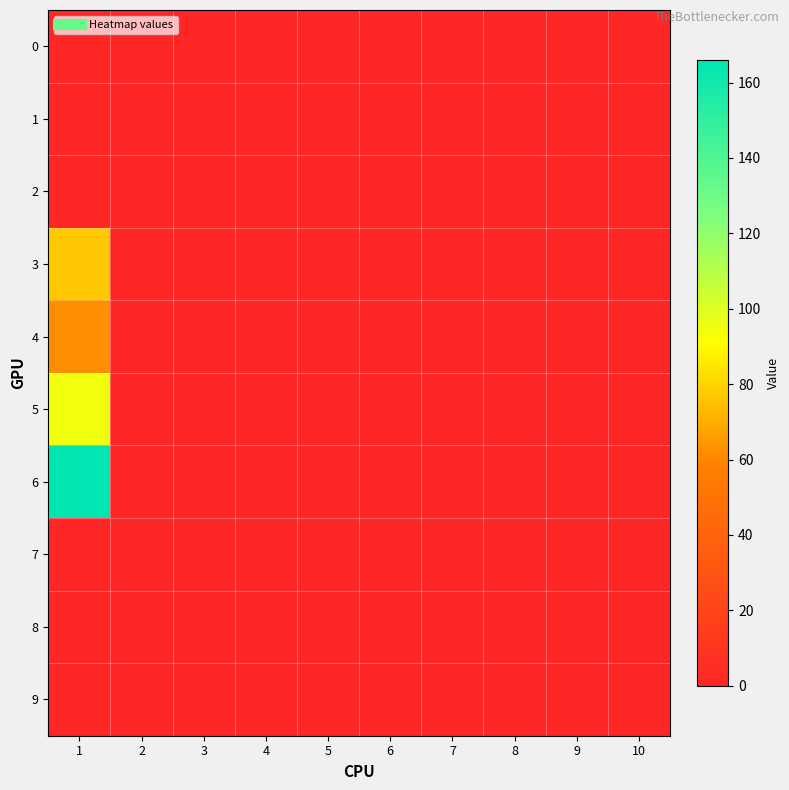

Reading left to right, list all the values displayed in this chart.

0: 1=0	2=0	3=0	4=0	5=0	6=0	7=0	8=0	9=0	10=0
1: 1=0	2=0	3=0	4=0	5=0	6=0	7=0	8=0	9=0	10=0
2: 1=0	2=0	3=0	4=0	5=0	6=0	7=0	8=0	9=0	10=0
3: 1=77	2=0	3=0	4=0	5=0	6=0	7=0	8=0	9=0	10=0
4: 1=62	2=0	3=0	4=0	5=0	6=0	7=0	8=0	9=0	10=0
5: 1=95	2=0	3=0	4=0	5=0	6=0	7=0	8=0	9=0	10=0
6: 1=166	2=0	3=0	4=0	5=0	6=0	7=0	8=0	9=0	10=0
7: 1=0	2=0	3=0	4=0	5=0	6=0	7=0	8=0	9=0	10=0
8: 1=0	2=0	3=0	4=0	5=0	6=0	7=0	8=0	9=0	10=0
9: 1=0	2=0	3=0	4=0	5=0	6=0	7=0	8=0	9=0	10=0